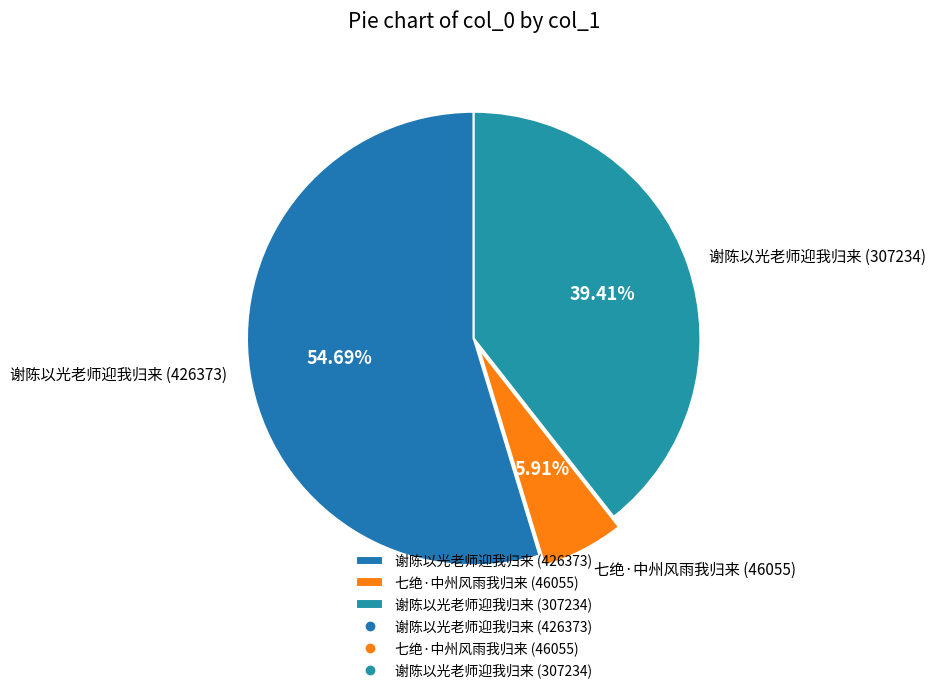

How many segments does this pie chart have?

3